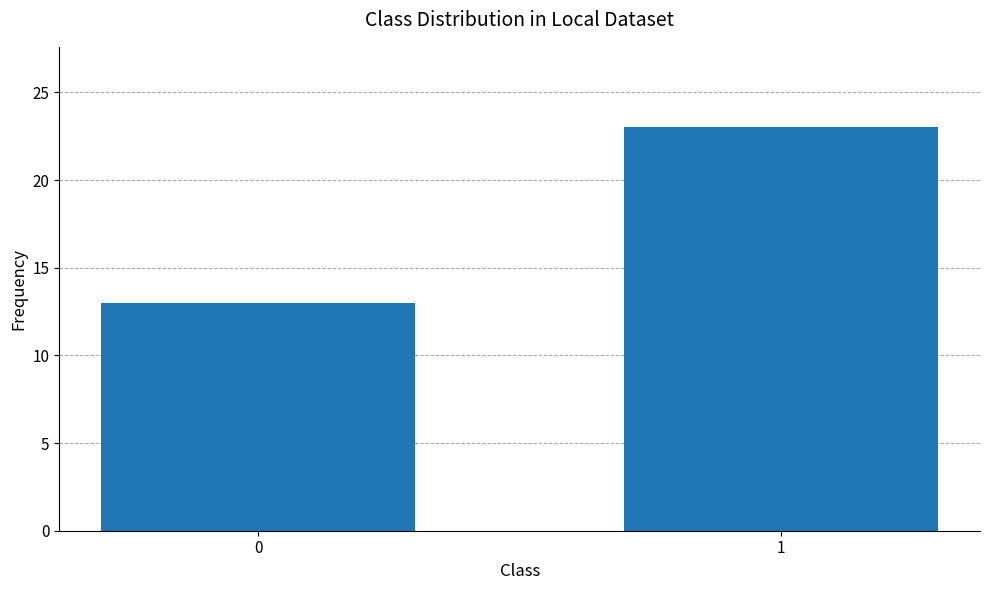

Is it true that the value at 1 is 23?

True